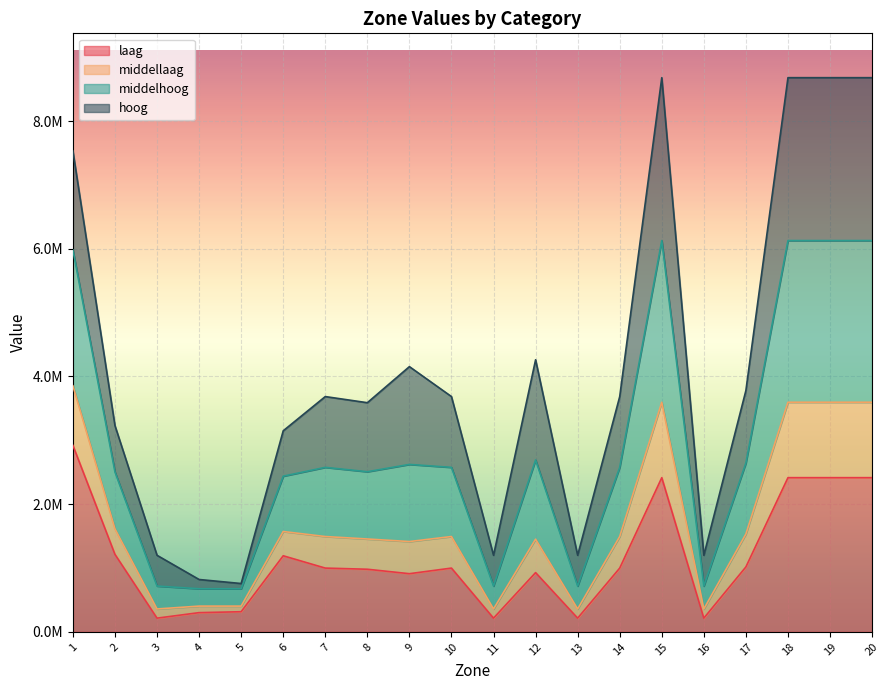

True or false: laag and middelhoog intersect in this chart.

False